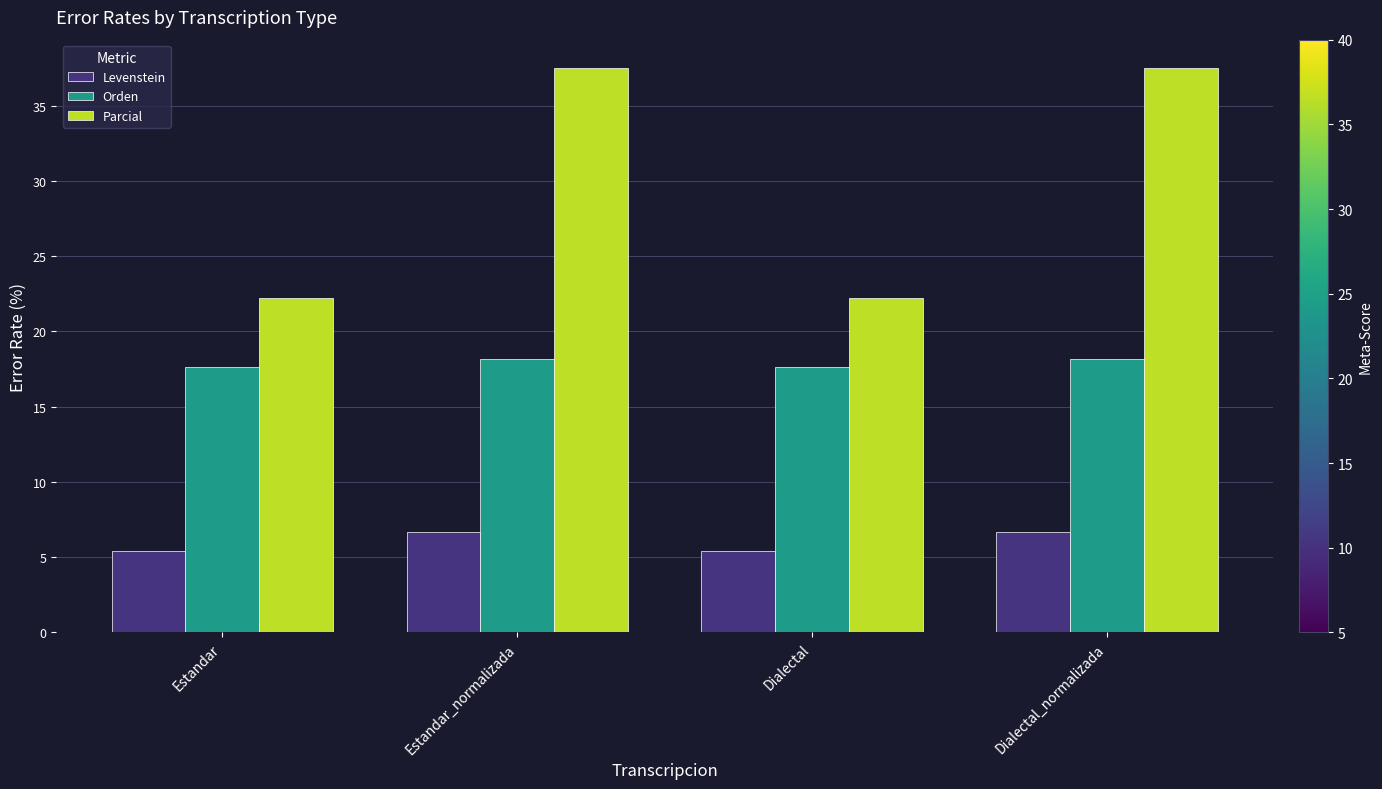

At how many categories does at least one series exceed 26?

2